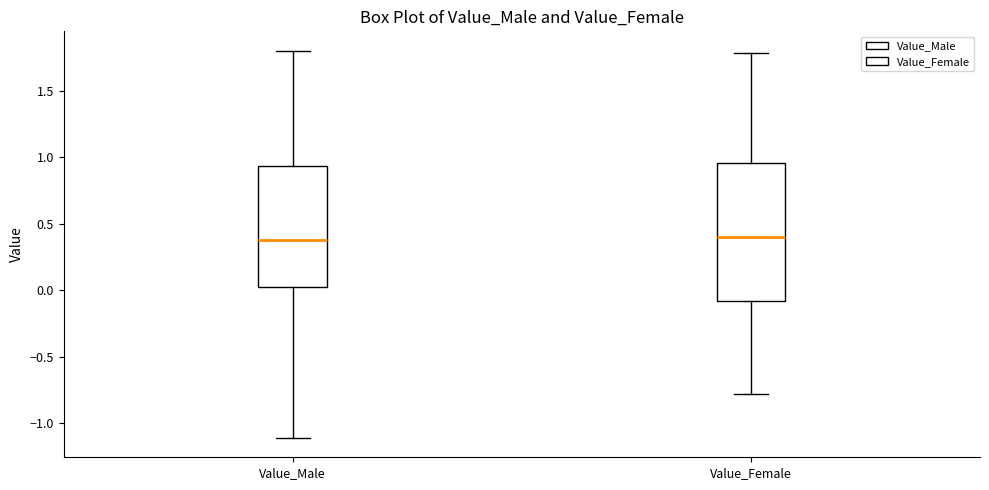

Where does the lower whisker of the box for Value_Male end on the y-axis? The values are not printed on the chart, so give them approximately, as read against the axis.

-1.10